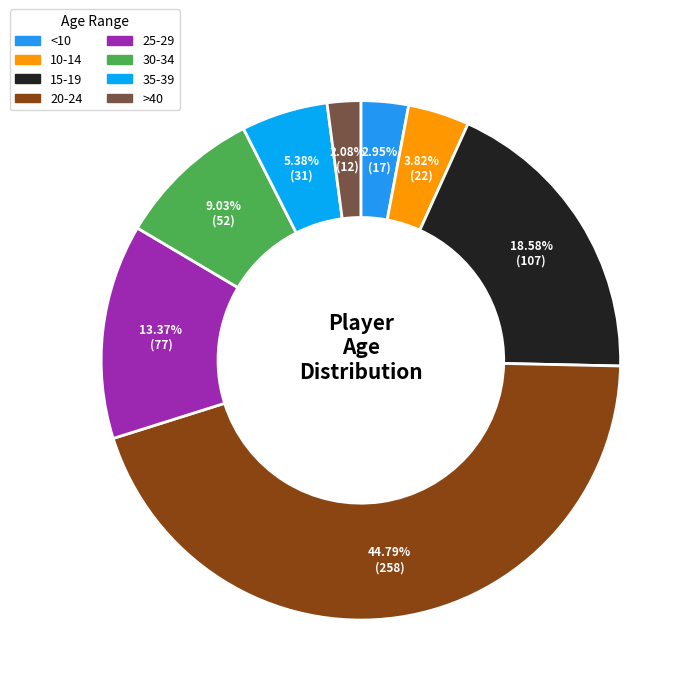

How much of the chart is everything except 10-14?

96.2%